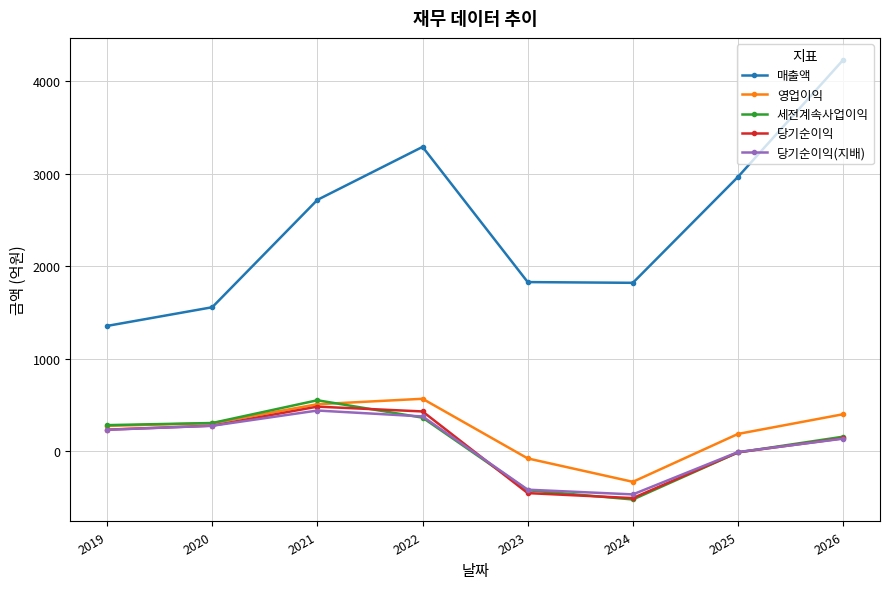

What is the value of the 당기순이익(지배) point at the 8th from the left?

134